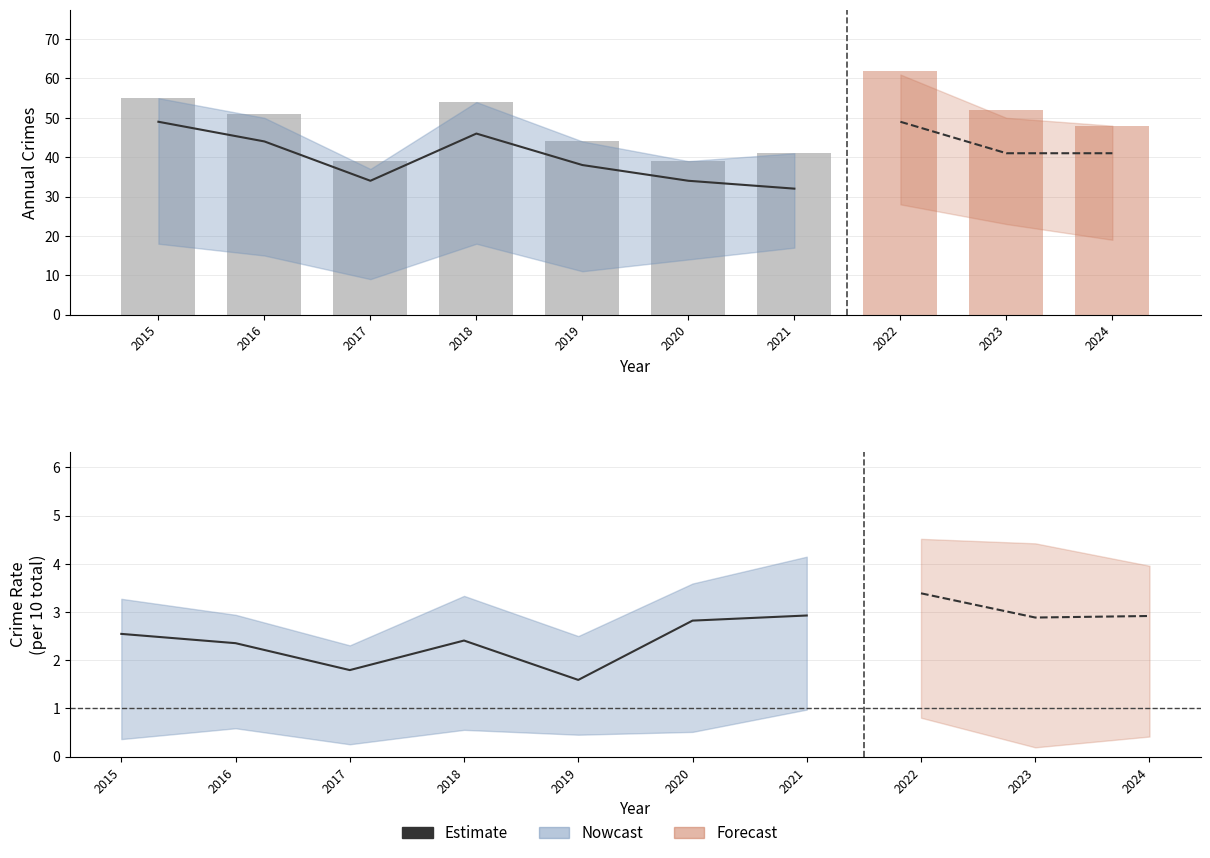

How many values are between 1 and 2?

2